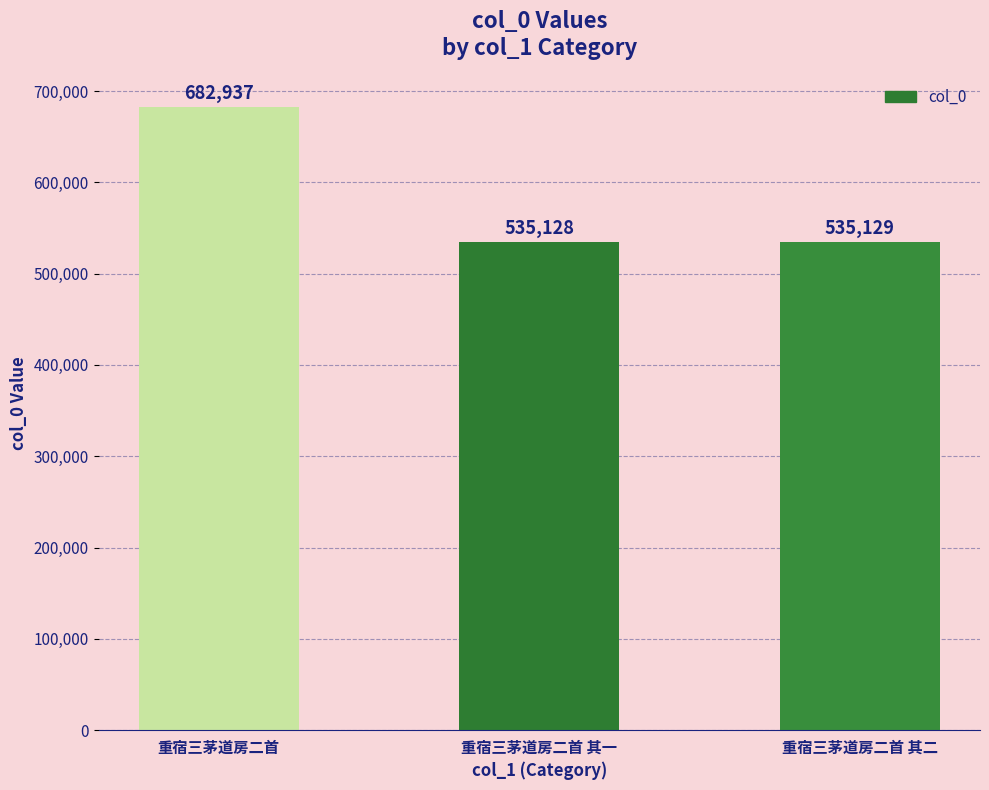

Does the chart contain stacked bars?

No